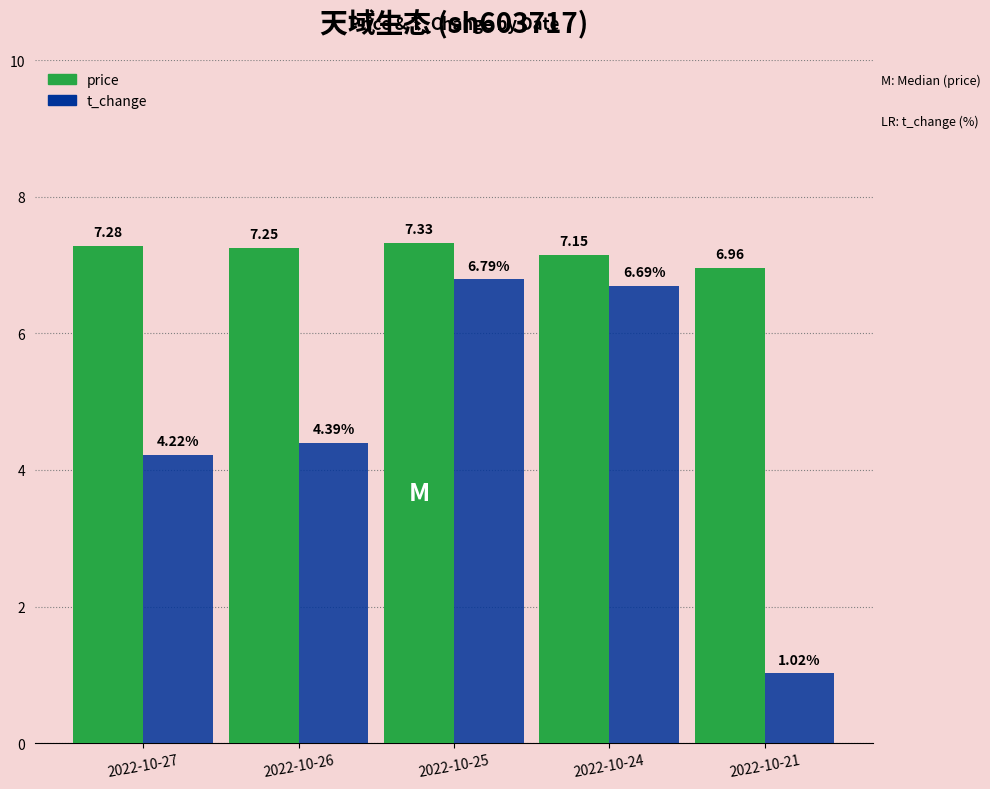

What is the difference between the highest and lowest values at 2022-10-27?

3.1